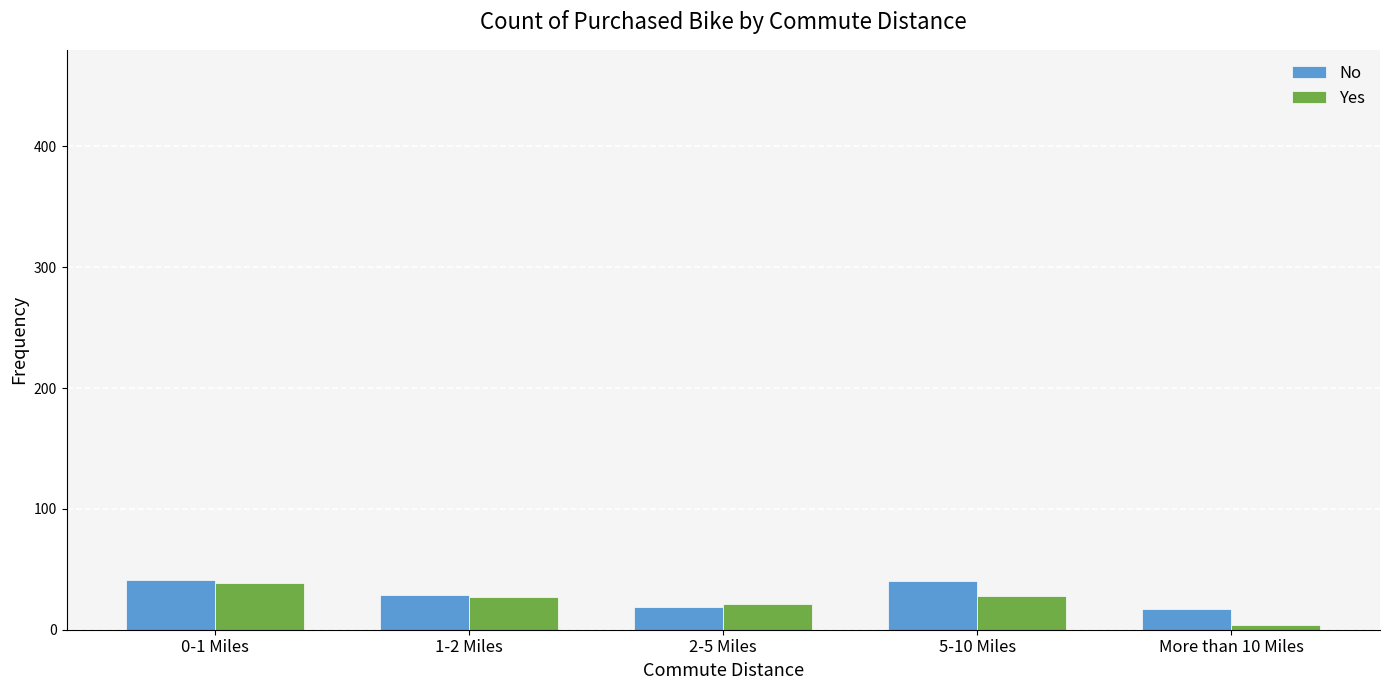

What is the difference between the maximum and minimum values in the No series?

24